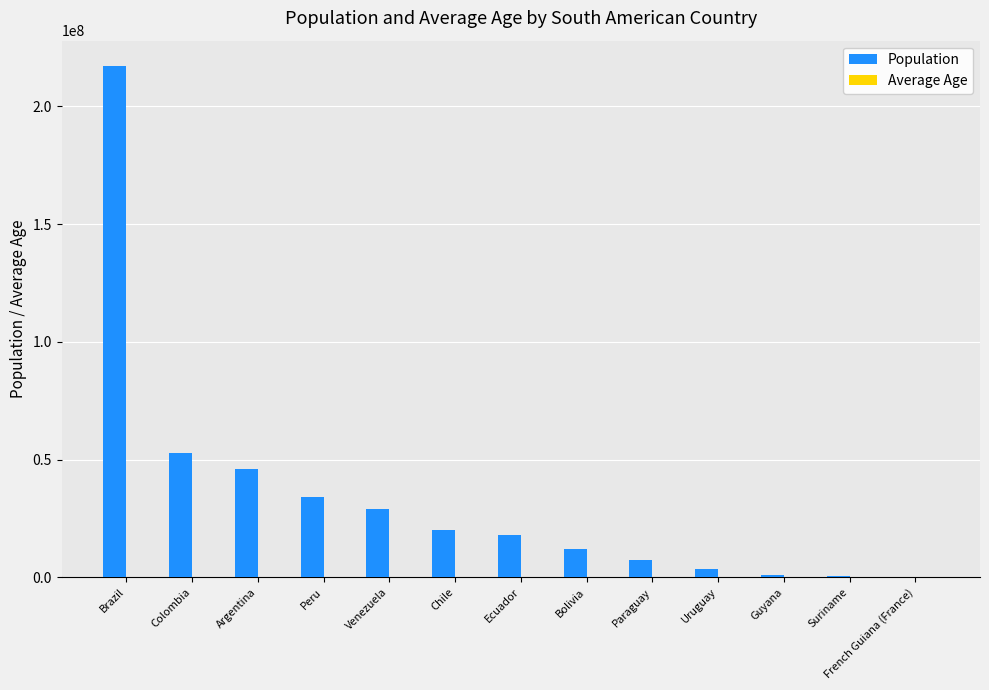

Between Brazil and French Guiana (France), which series saw the biggest shift?

Population